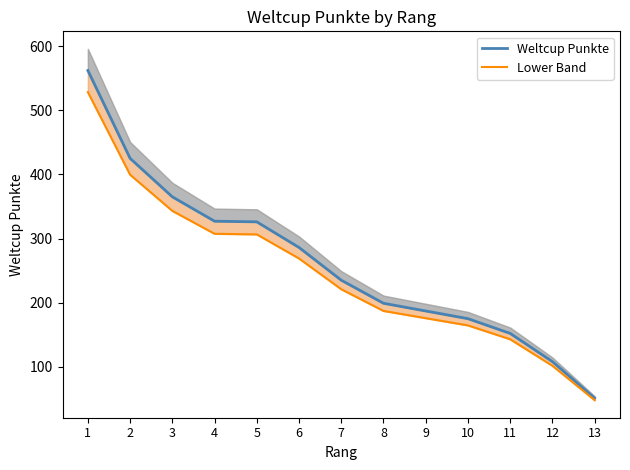

True or false: Lower Band has more than 0 interior local peaks.

False